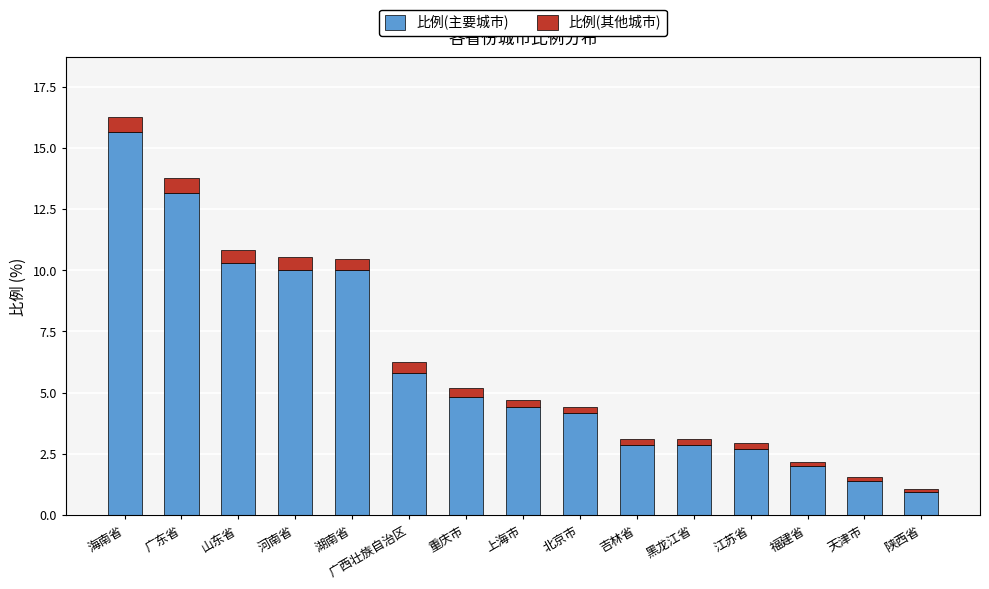

What are all the series names shown in the legend?

比例(主要城市), 比例(其他城市)